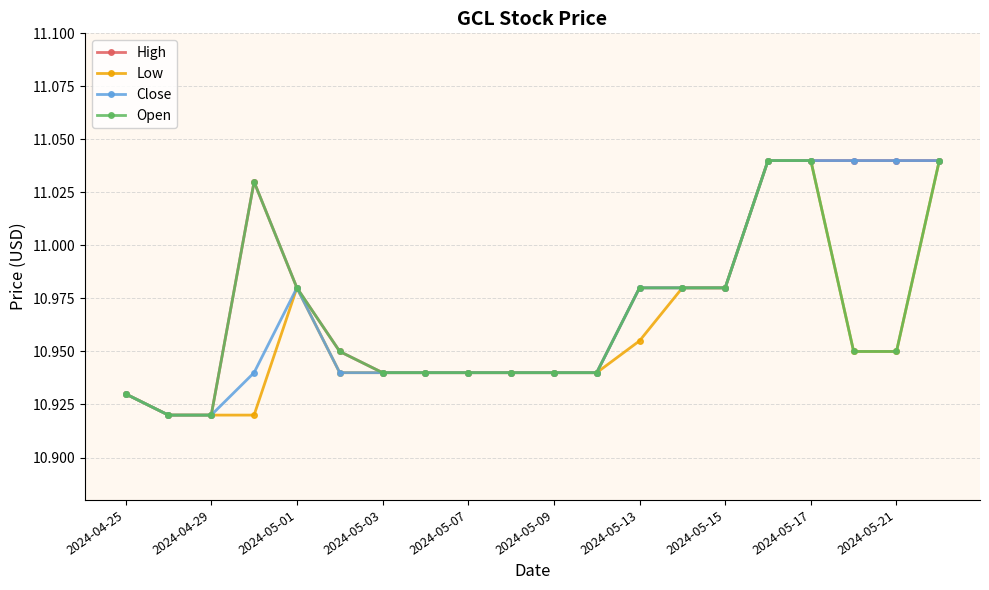

Does the chart have visible grid lines?

Yes